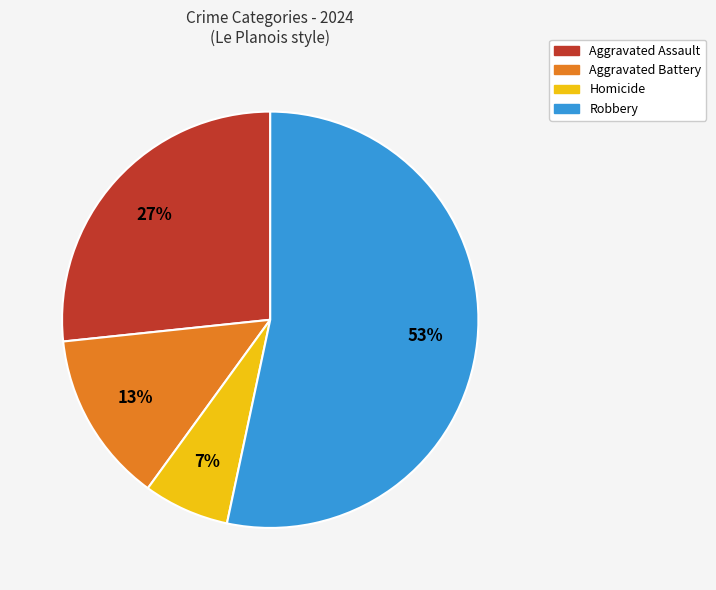

The Aggravated Battery slice represents 13% of the pie. True or false?

True